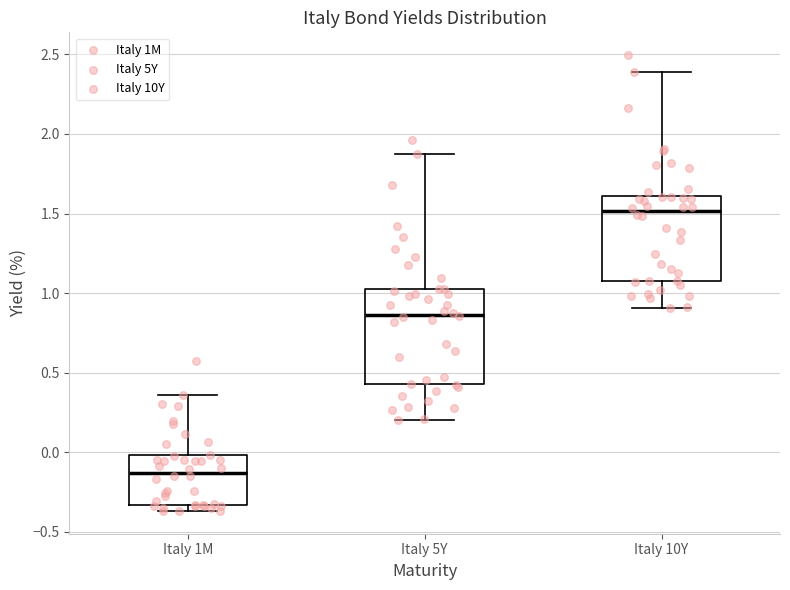

Reading left to right, read every box against the y-axis: the position of its median line, the range the box covers, and the ends of its whiskers. The values are not printed on the chart, so give them approximately, as read against the axis.

Italy 1M: median -0.15, box -0.35 to 0.00, whiskers -0.35 (just below the box's lower edge) to 0.35
Italy 5Y: median 0.85, box 0.45 to 1.05, whiskers 0.20 to 1.85
Italy 10Y: median 1.50, box 1.10 to 1.60, whiskers 0.90 to 2.40